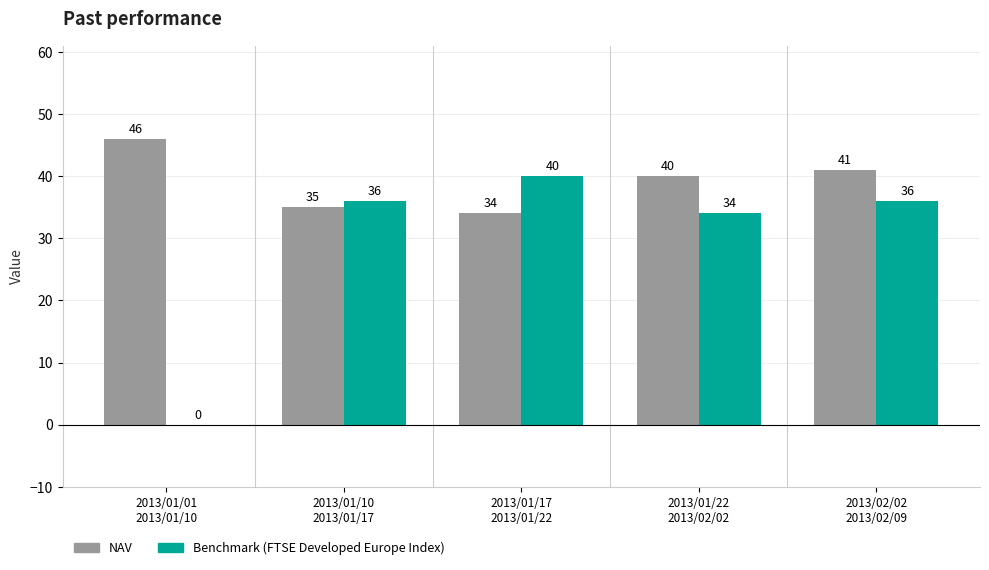

What is the greatest value displayed?

46